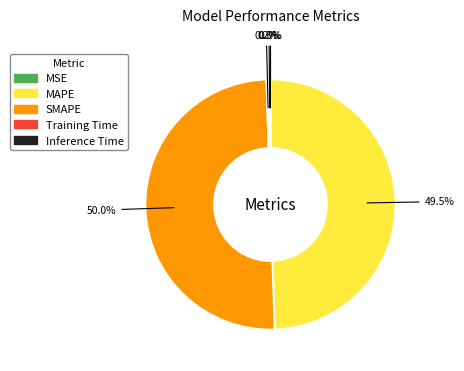

To the nearest percent, what is the difference between the largest and smallest slice percentages?

50%